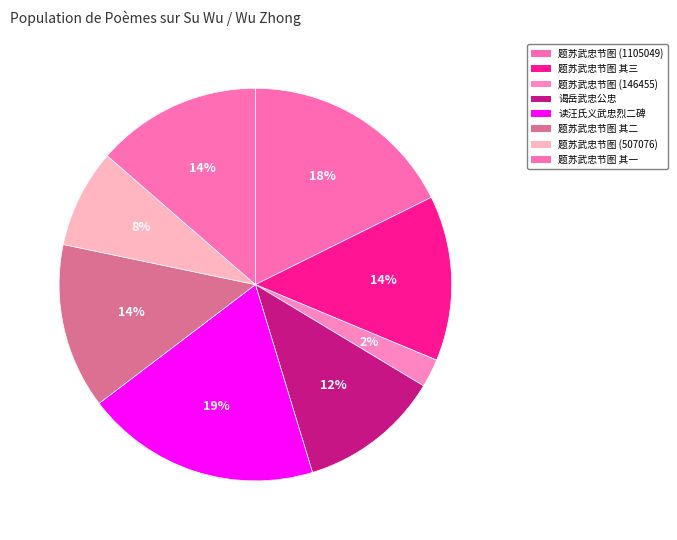

Which slice is the smallest?

题苏武忠节图 (146455)